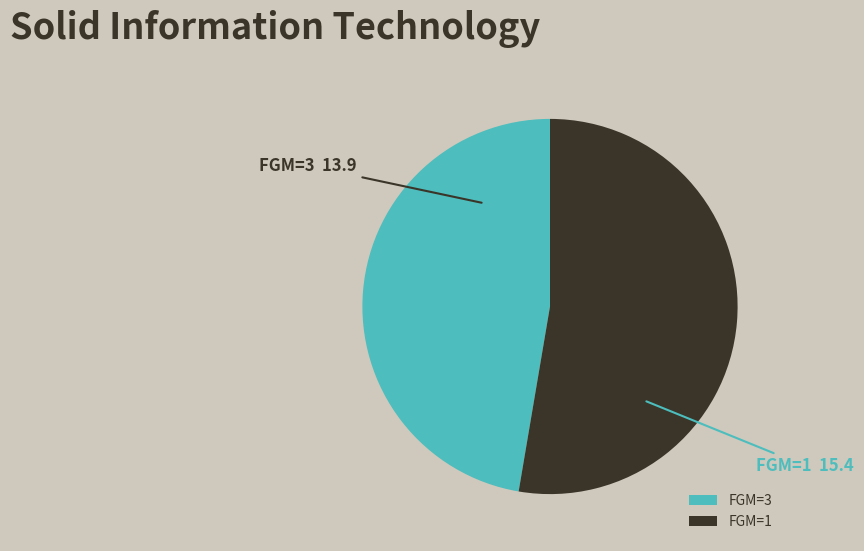

What is the ratio of the value at FGM=3 to the value at FGM=1?

0.9